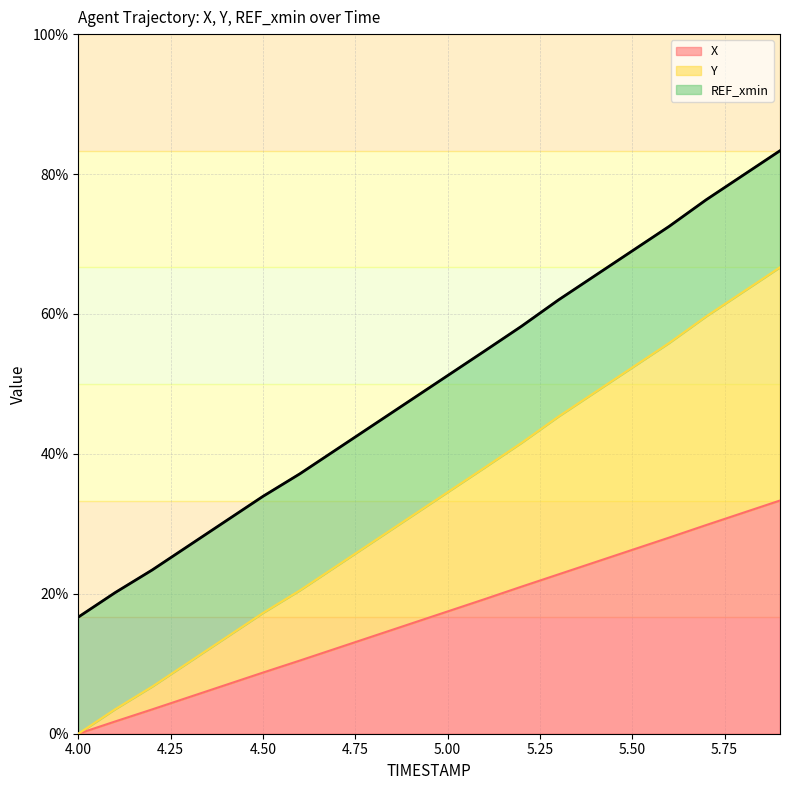

What is the highest value of the X series?

33.3